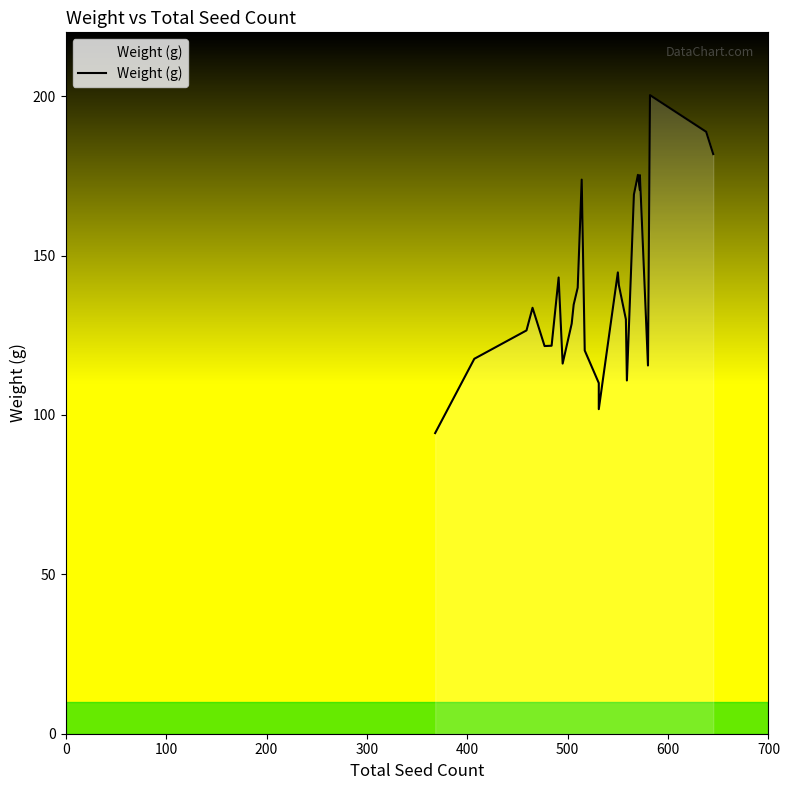

How many series are shown in this chart?

1